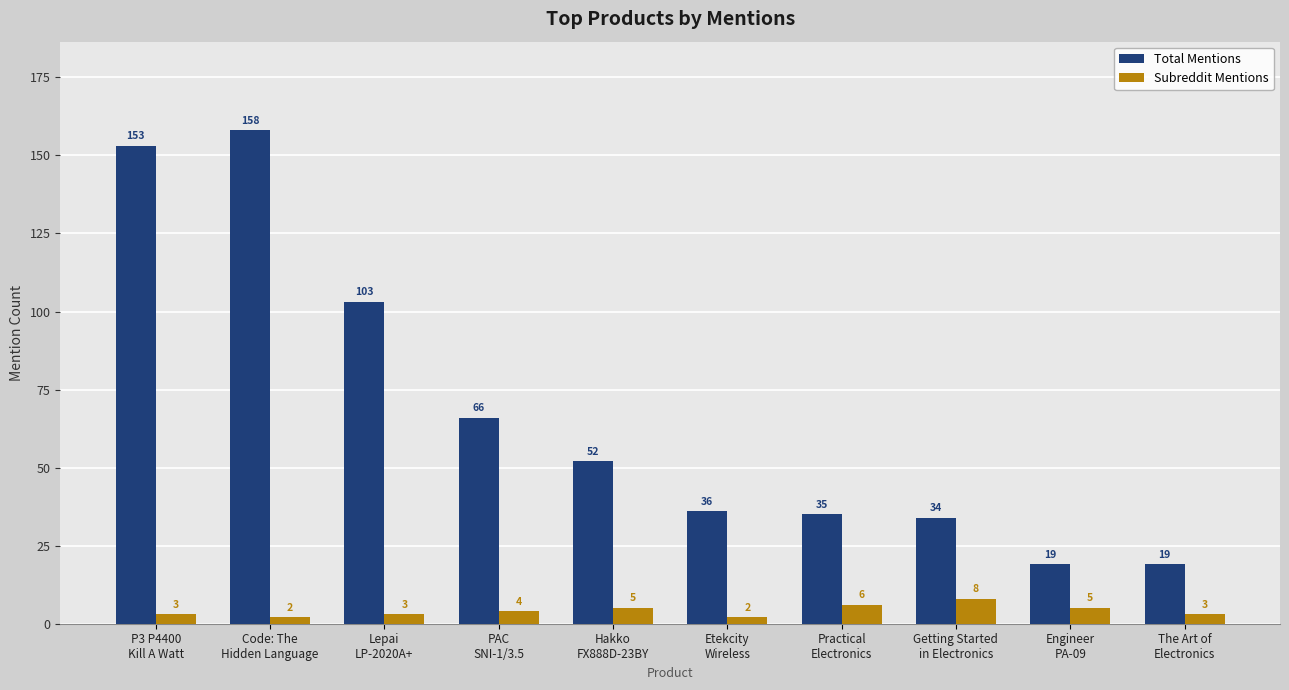

What position from the left is Lepai
LP-2020A+?

3